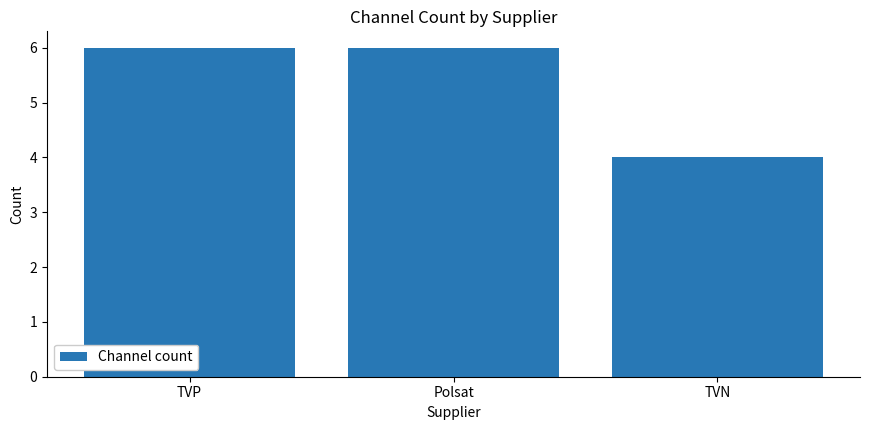

What is the approximate value at TVP?

6